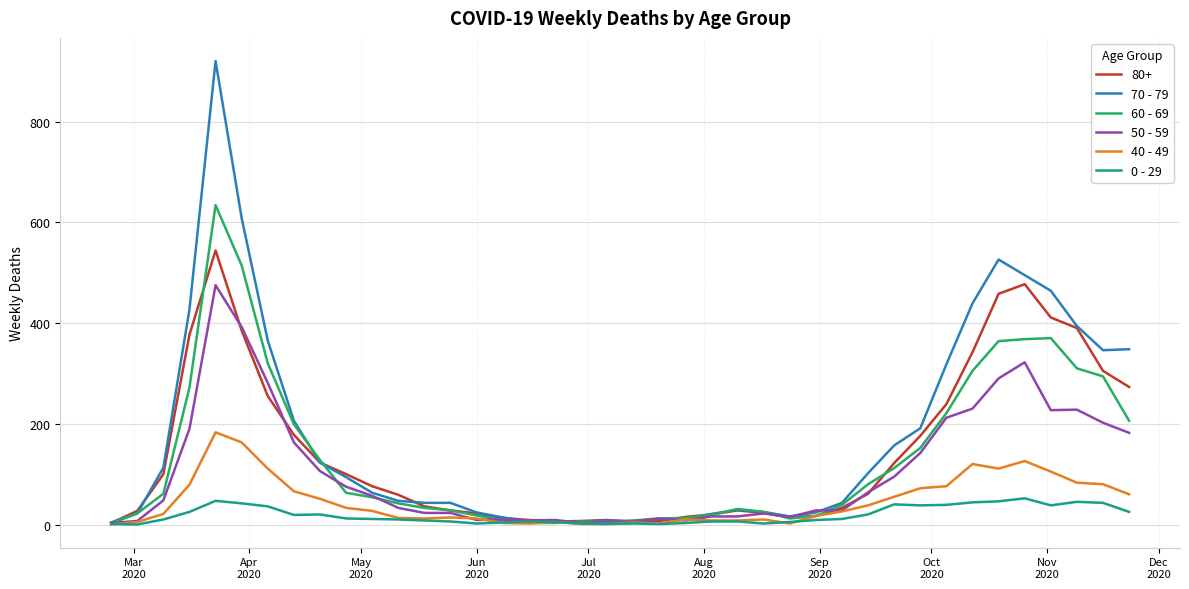

List the series in order of their peak value, lowest first.

0 - 29, 40 - 49, 50 - 59, 80+, 60 - 69, 70 - 79